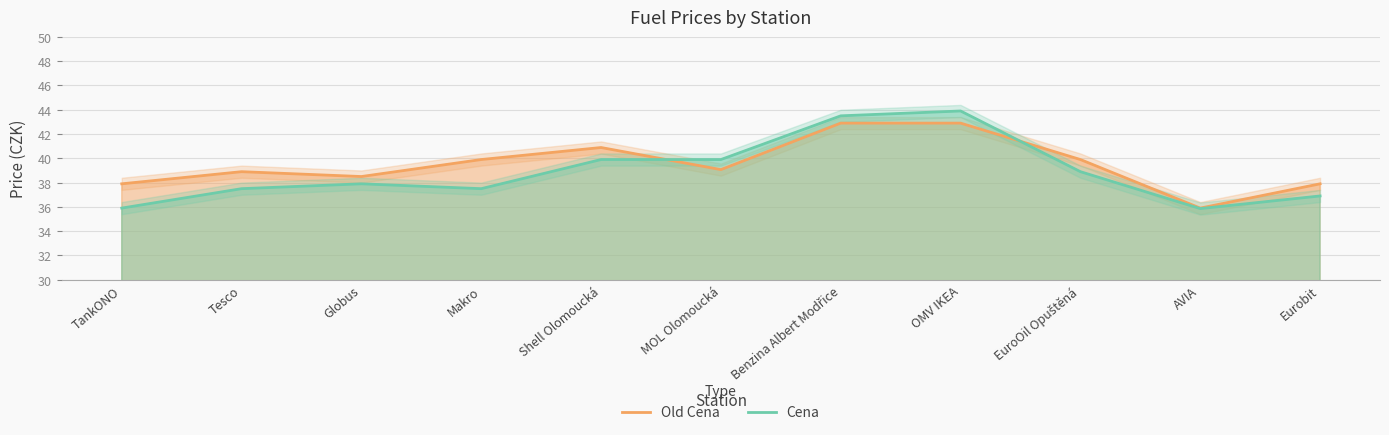

What is the difference between the Old Cena values at AVIA and Globus?

2.6